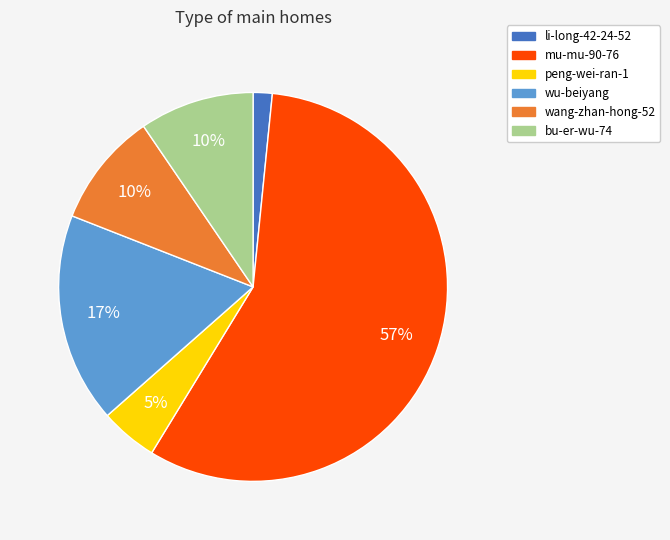

What is the majority slice?

mu-mu-90-76